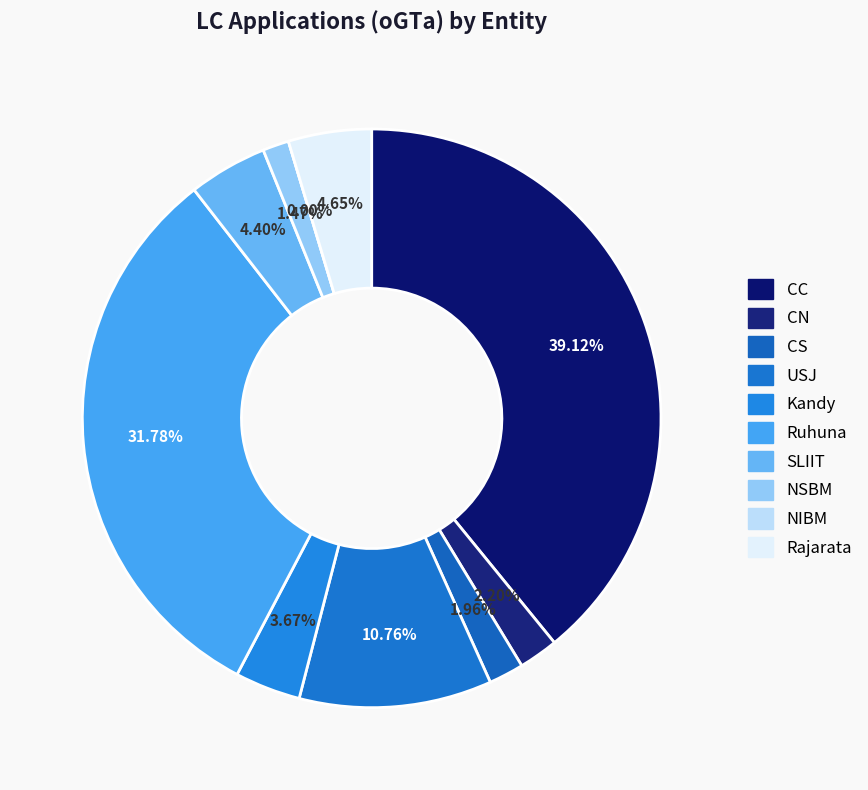

What is the smallest slice in the pie chart?

NIBM